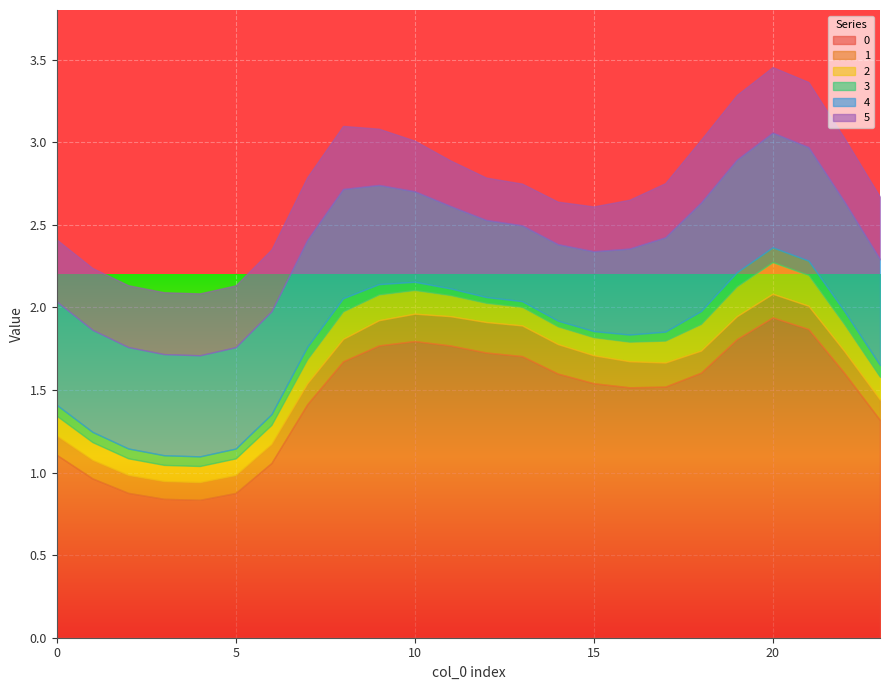

Is the value of 2 at 20 greater than the value of 5 at 14?

No